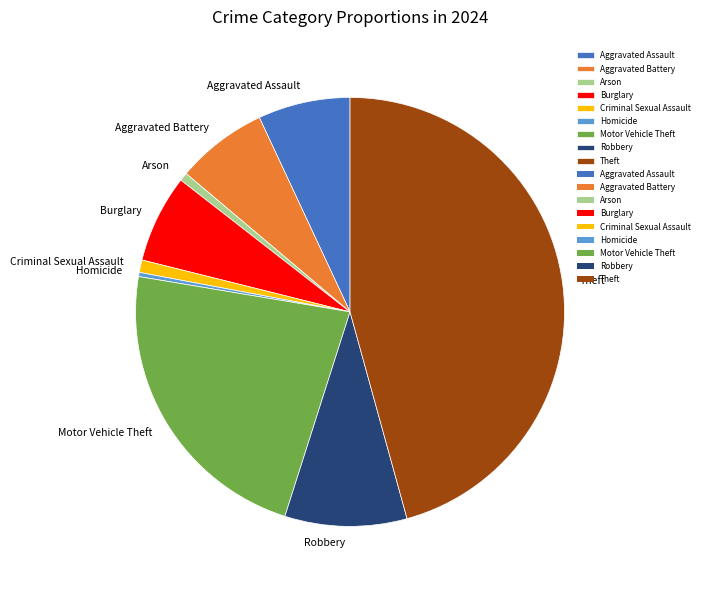

Does Arson represent more than half of the total?

No